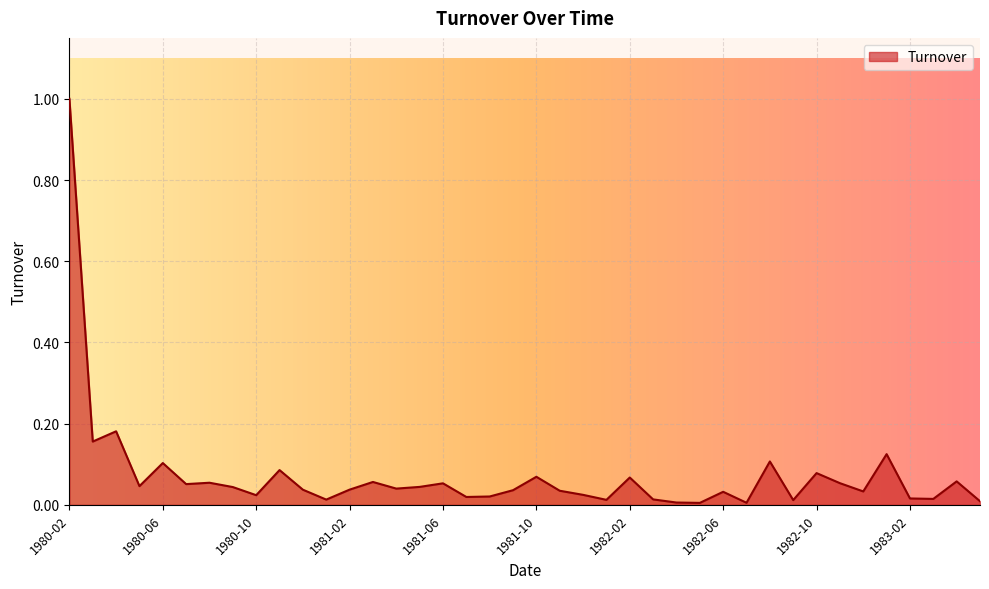

What is the greatest value displayed?

1.0